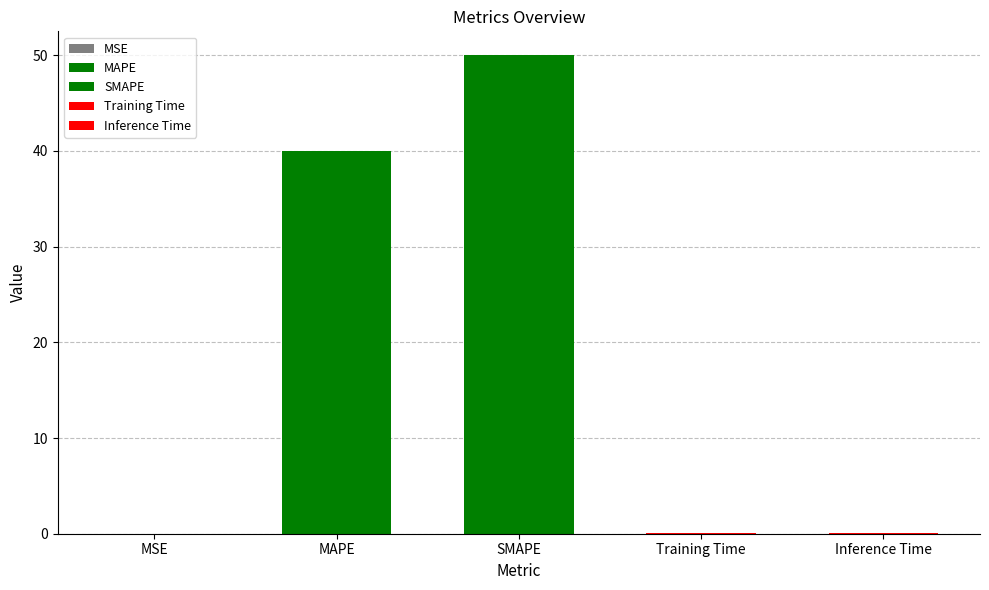

Is it true that the value at Training Time is 0.0?

True